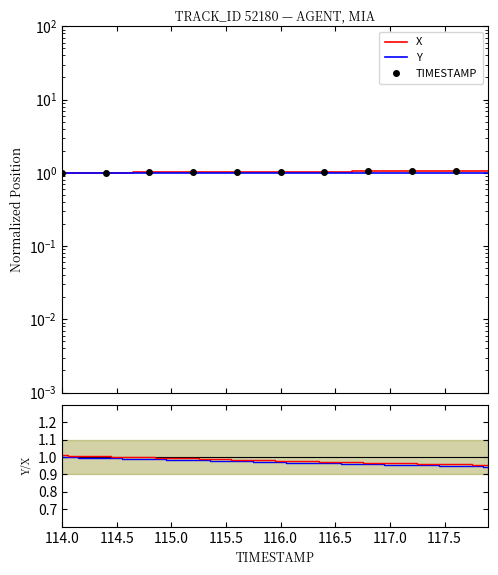

What is the difference between the highest and lowest values at 116.6?

0.1